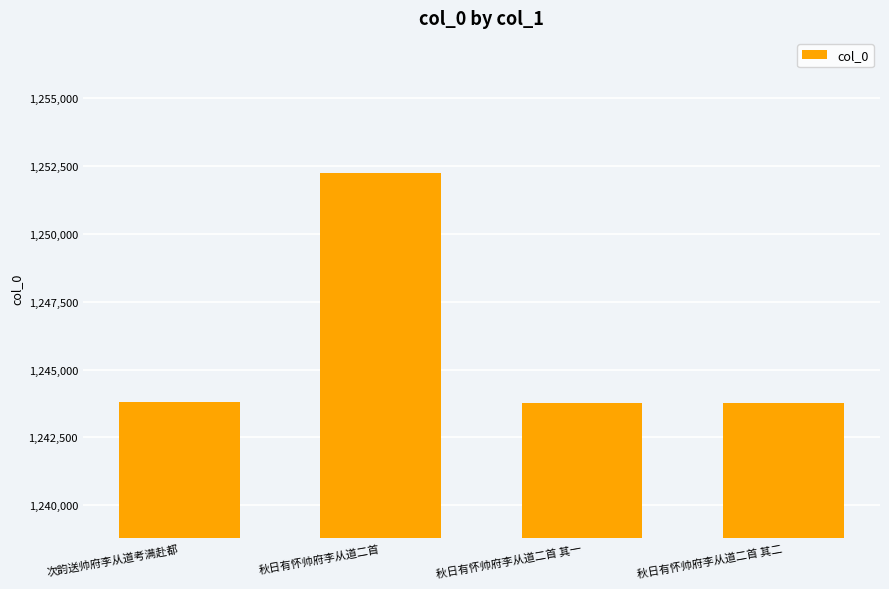

What is the maximum value shown in the chart?

1252231